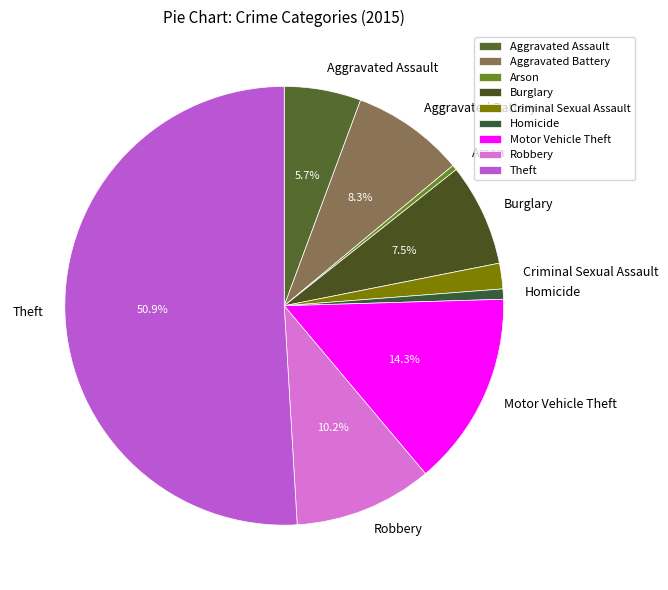

What is the largest slice in the pie chart?

Theft